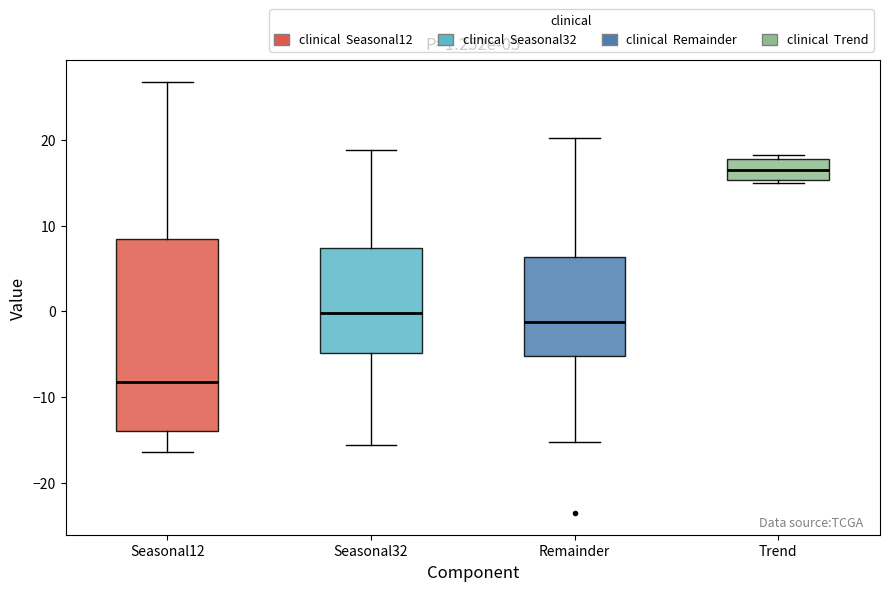

Which box is the tallest, from its lower edge to its upper edge?

Seasonal12